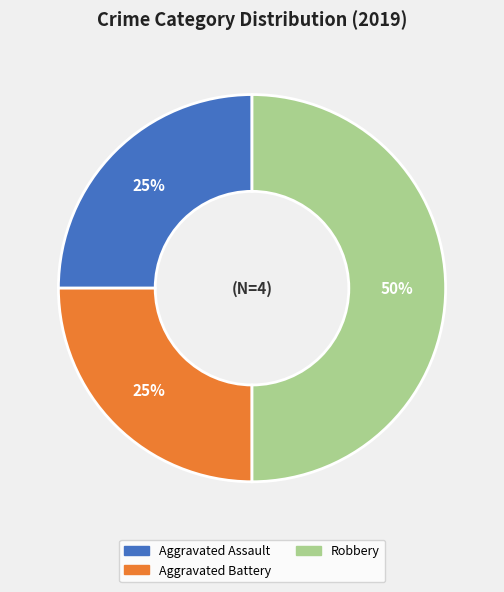

True or false: Aggravated Assault accounts for 17% of the total.

False